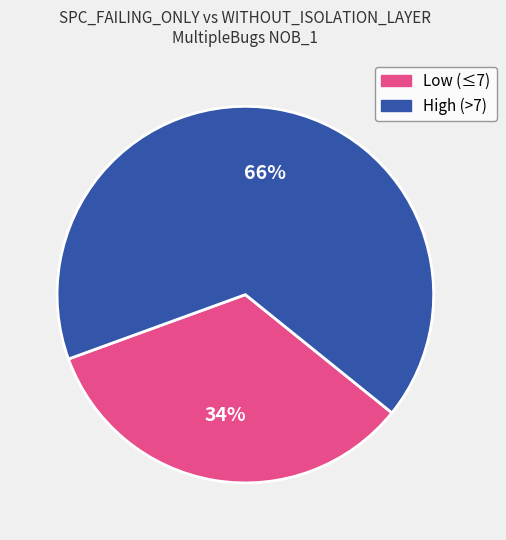

What is the majority slice?

High (>7)